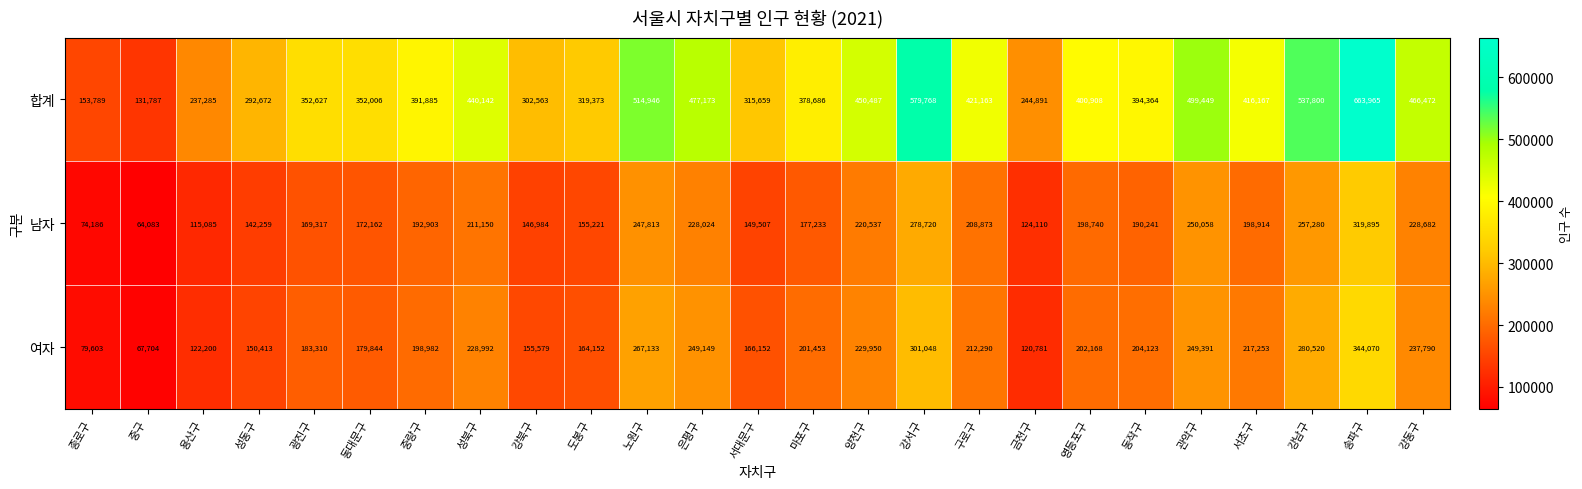

Rank the series by their maximum value, from highest to lowest.

합계, 여자, 남자